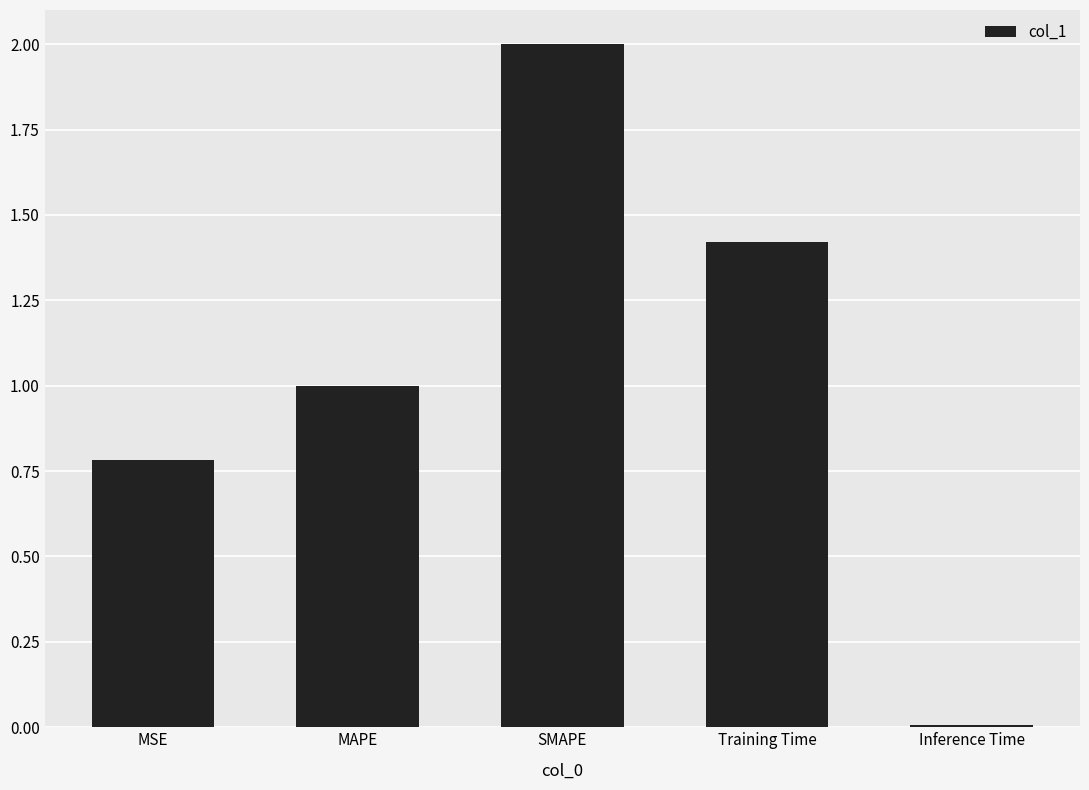

Which has a higher value, MAPE or MSE?

MAPE